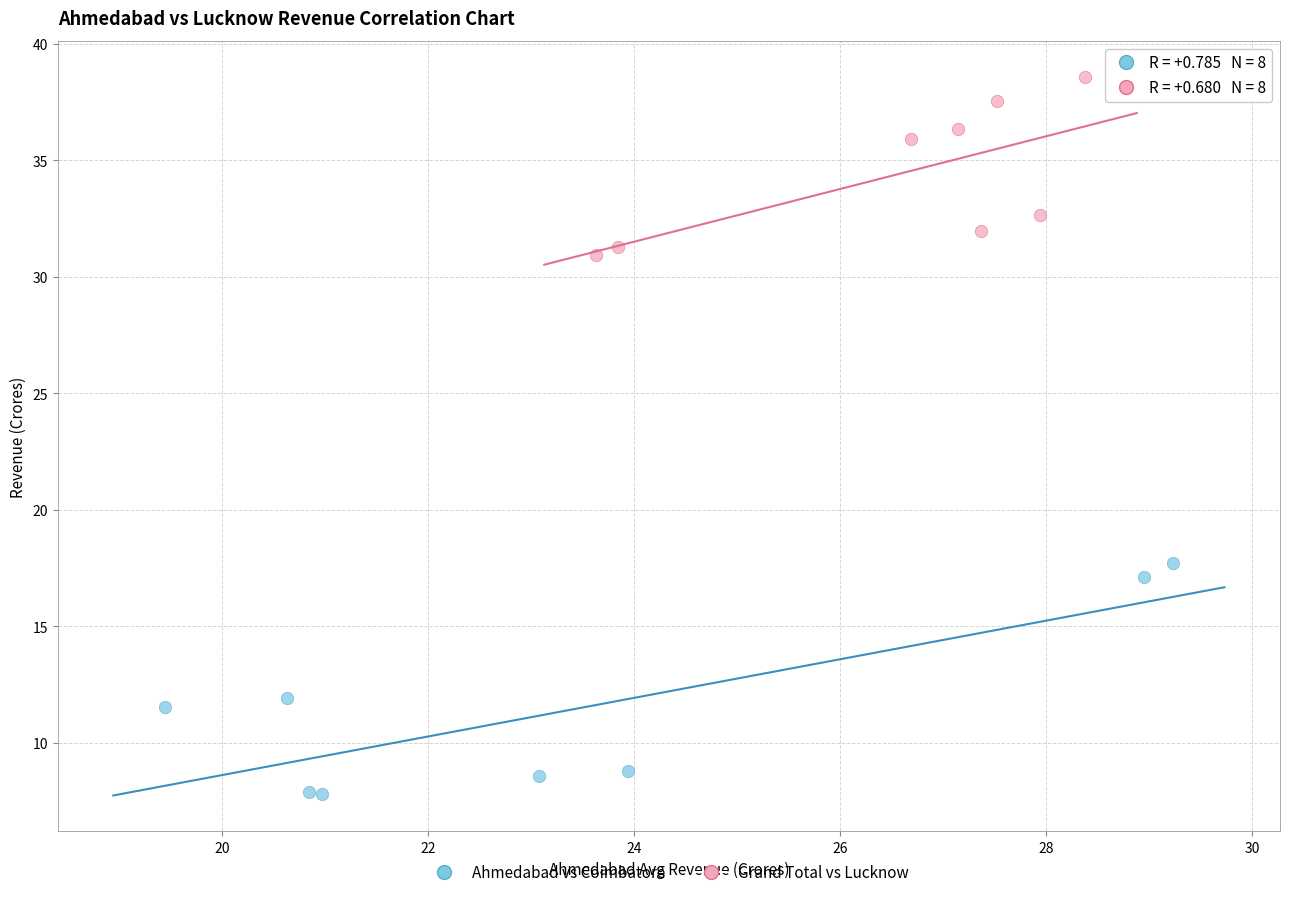

Which series contains the highest Y value?

Grand Total vs Lucknow